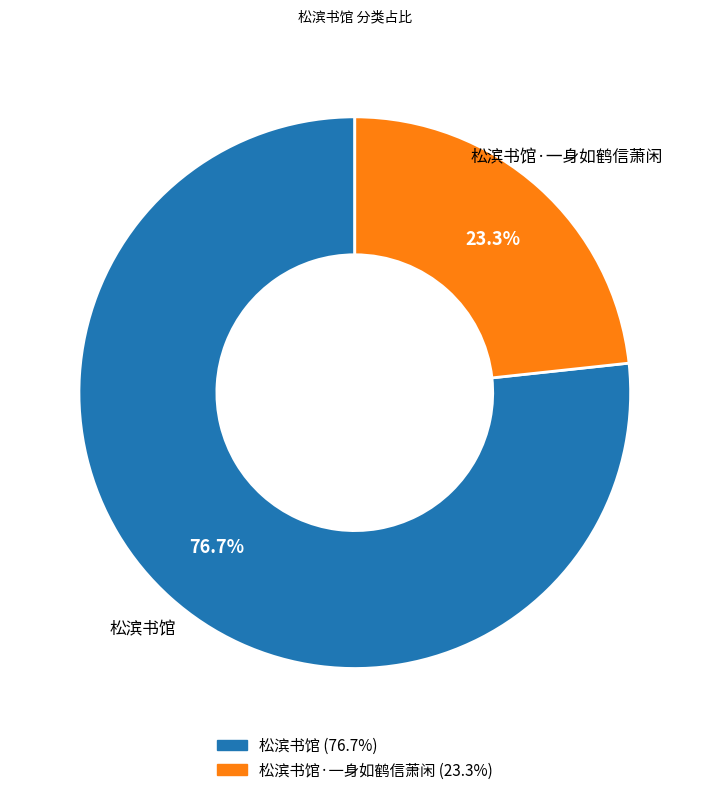

Which category has the biggest portion of the pie?

松滨书馆